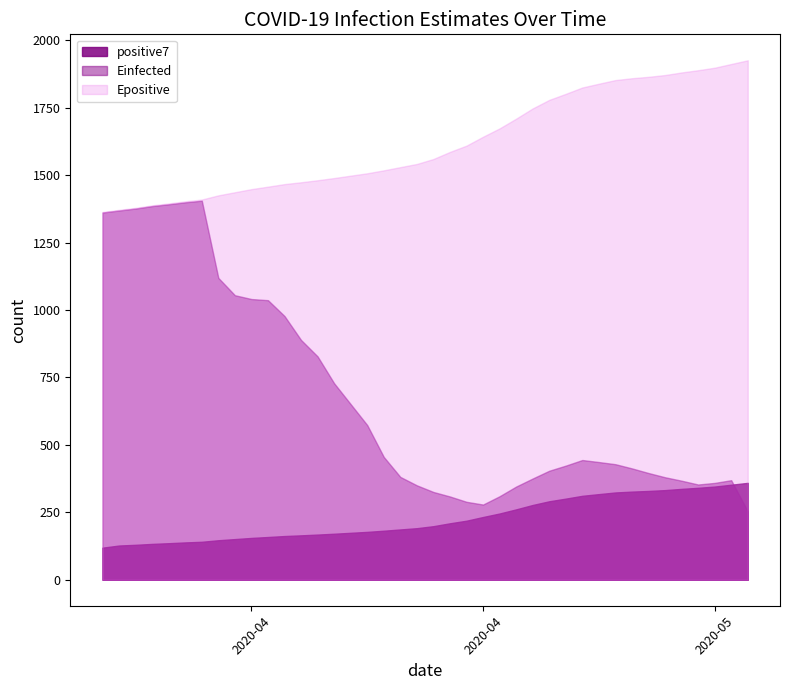

True or false: Einfected and Epositive cross at least once.

False